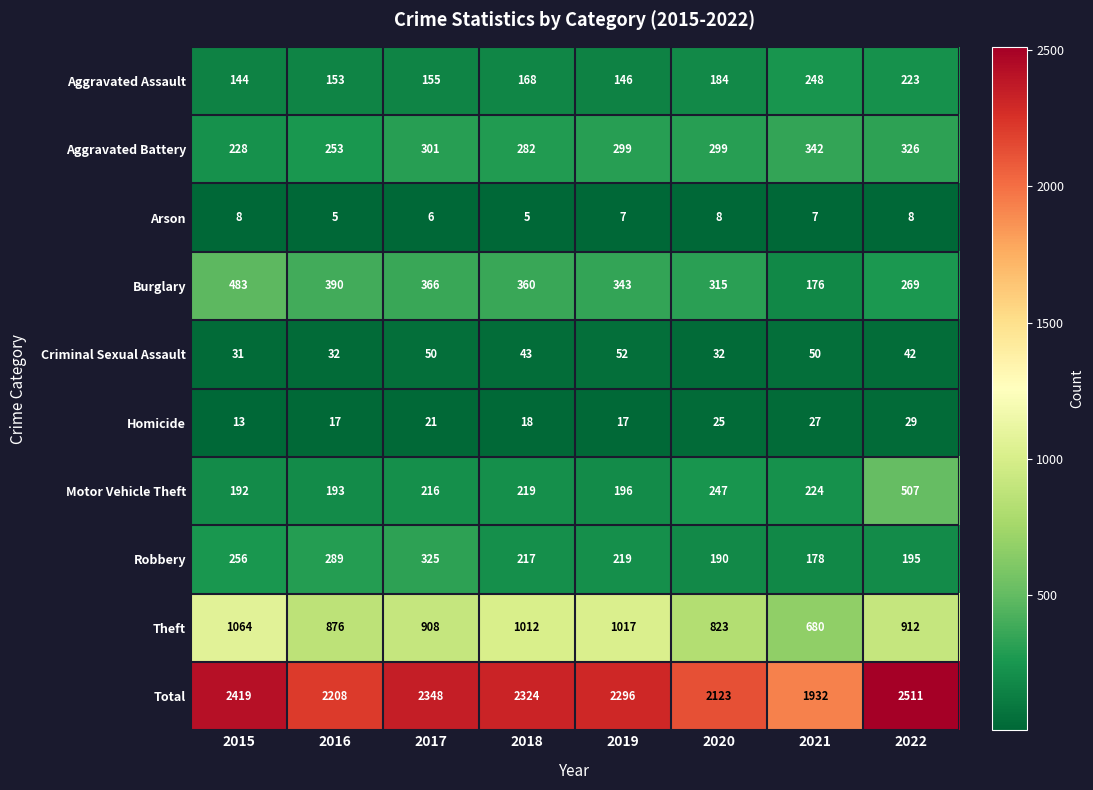

Read the Total value at 2018.

2324